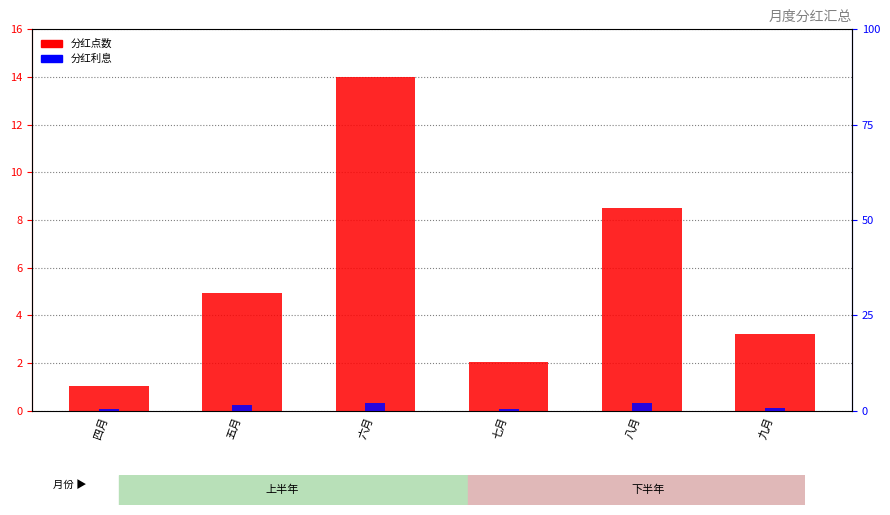

Reading left to right, list all the values displayed in this chart.

分红点数: 四月=1.1	五月=4.9	六月=14.0	七月=2.0	八月=8.5	九月=3.2
分红利息: 四月=0.4	五月=1.6	六月=2.0	七月=0.6	八月=1.9	九月=0.7